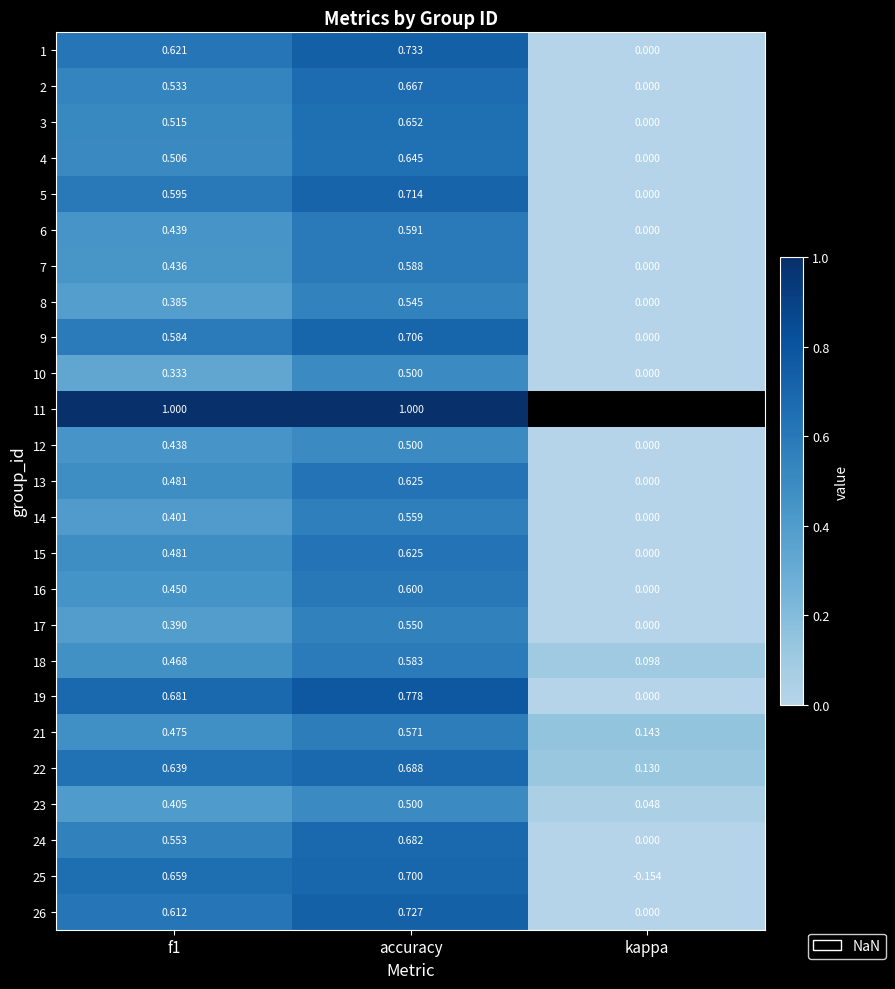

Between f1 and accuracy, which series saw the biggest shift?

10